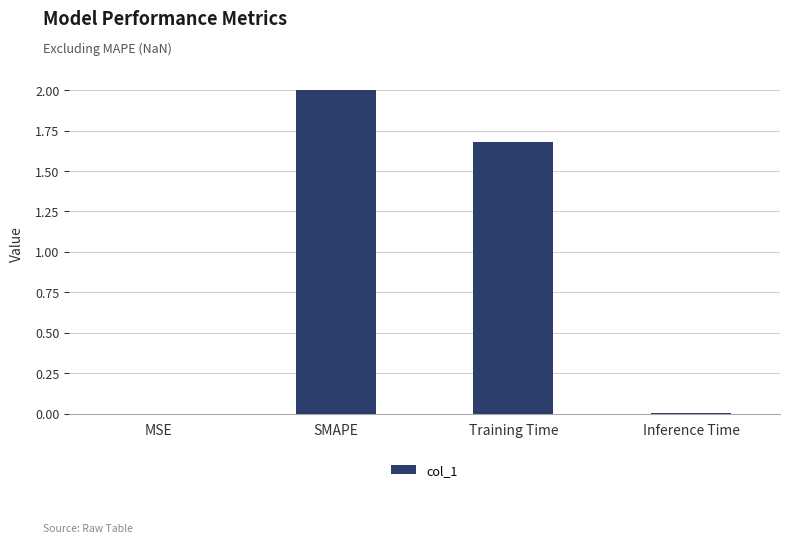

What is the change in value from SMAPE to Training Time?

-0.3